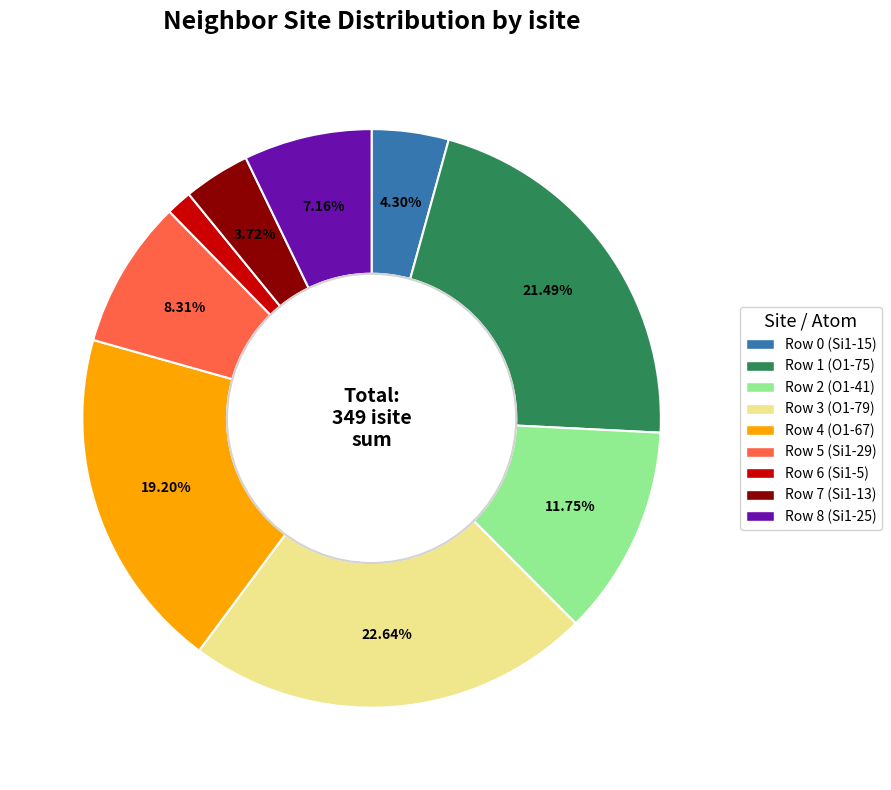

True or false: Row 5 (Si1-29) accounts for 8% of the total.

True